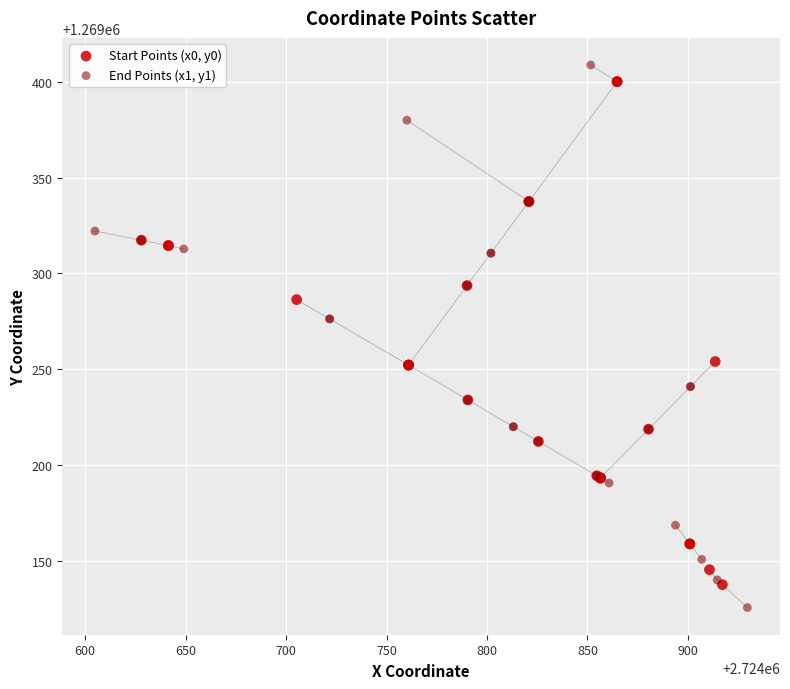

Which series has the largest Y range (max minus min)?

End Points (x1, y1)